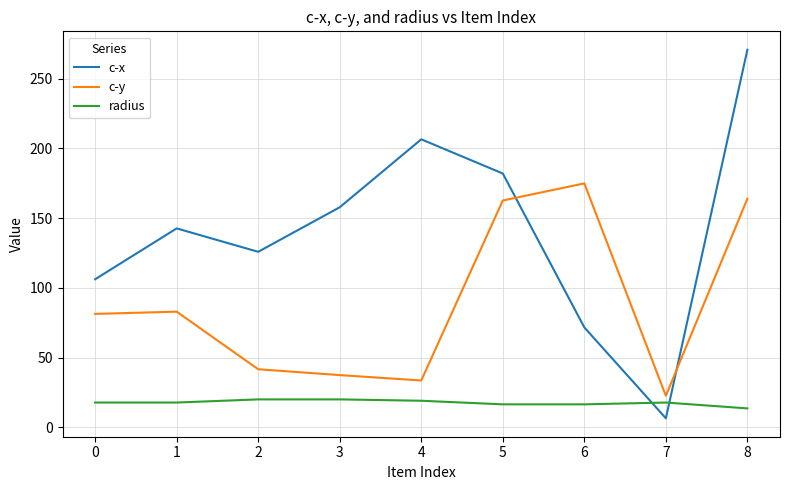

The radius series shows 33.1 at 1. True or false?

False